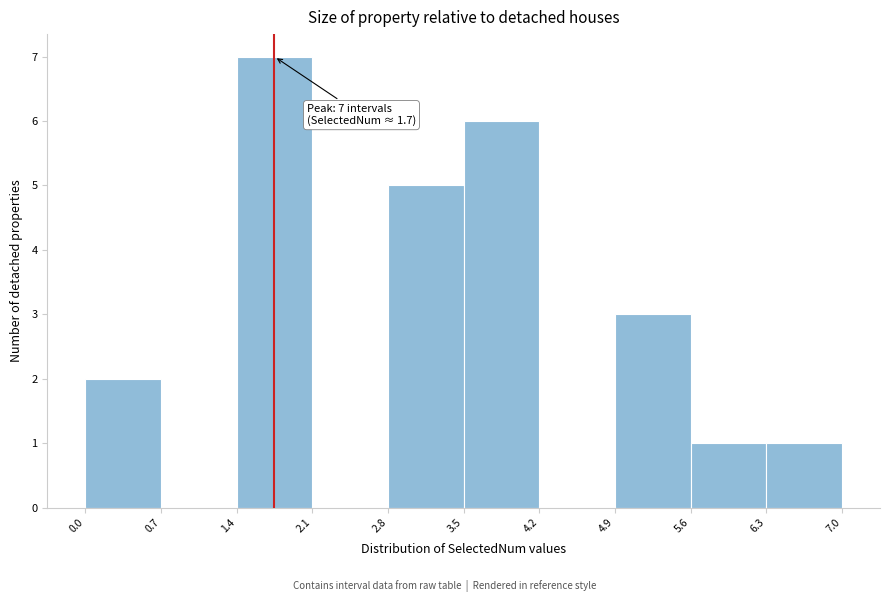

Which range on the x-axis has the tallest bar?

1.4 to 2.1